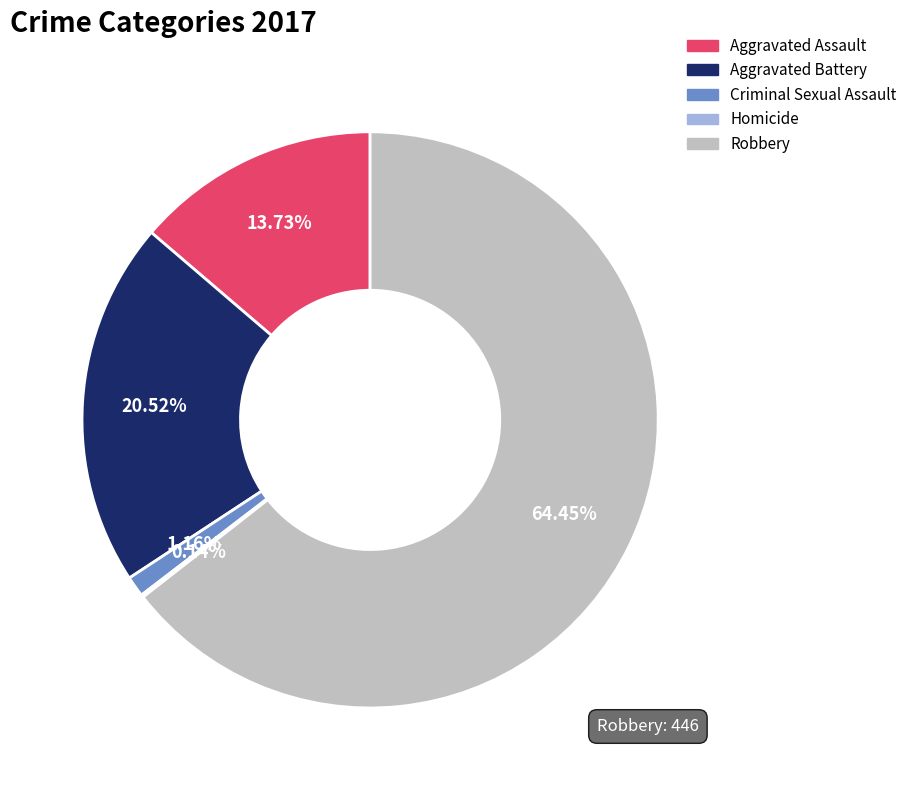

Is the sum of Criminal Sexual Assault and Aggravated Battery greater than half?

No